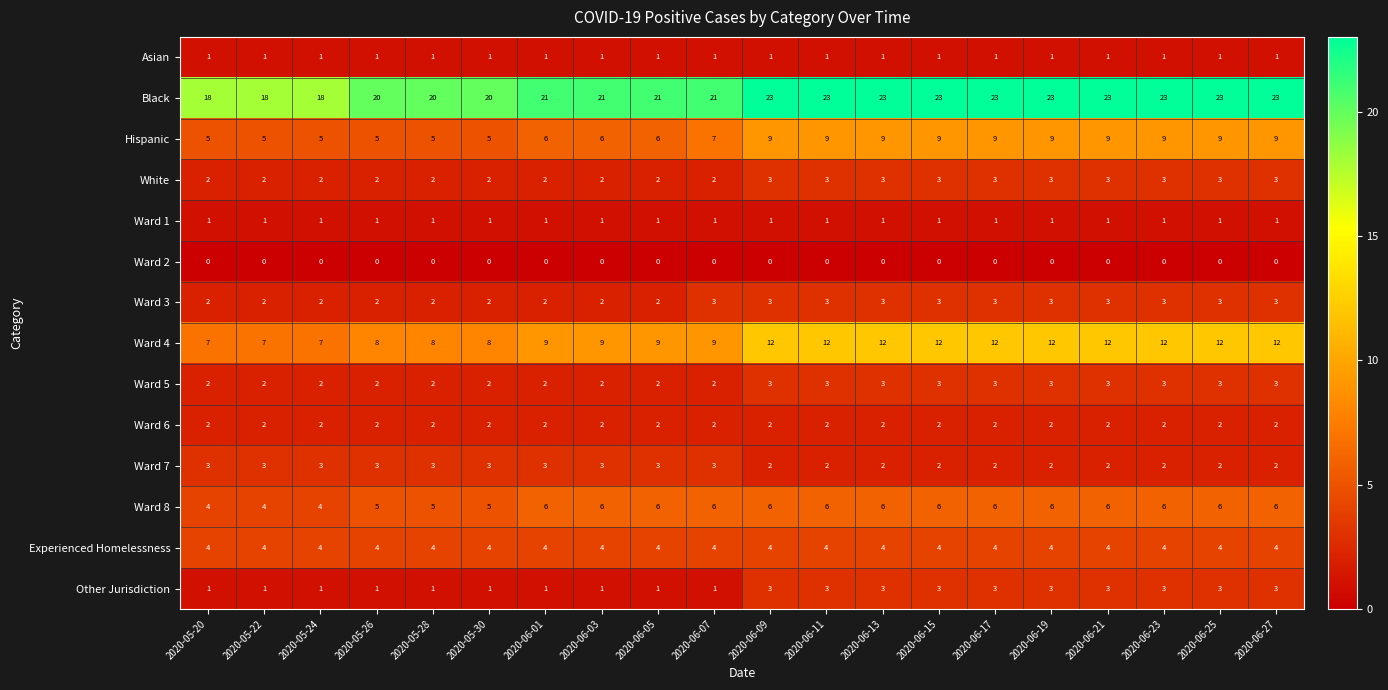

True or false: Ward 7 has a value of 1 at 2020-06-23.

False